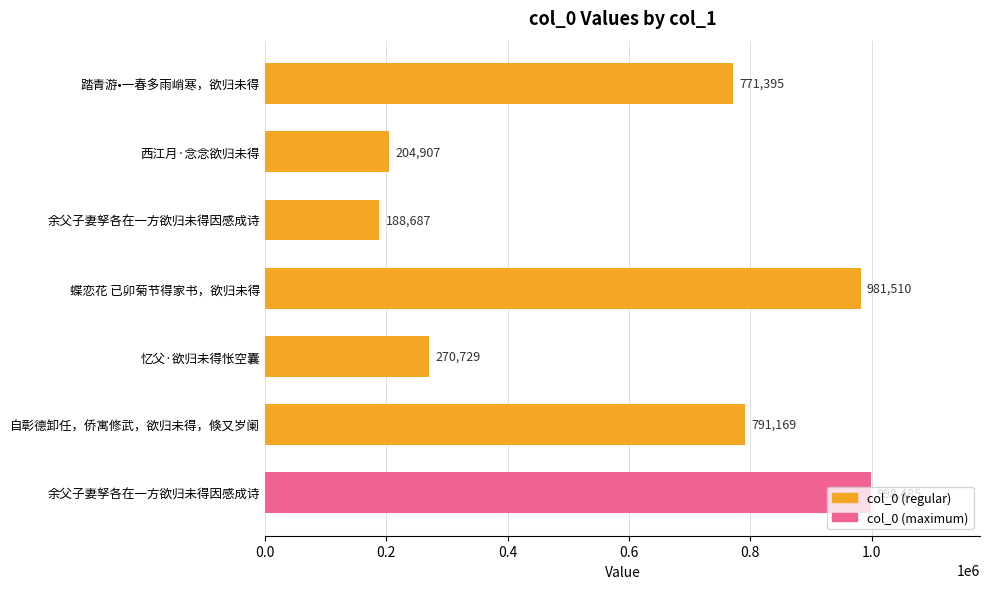

What is the smallest value displayed?

188687